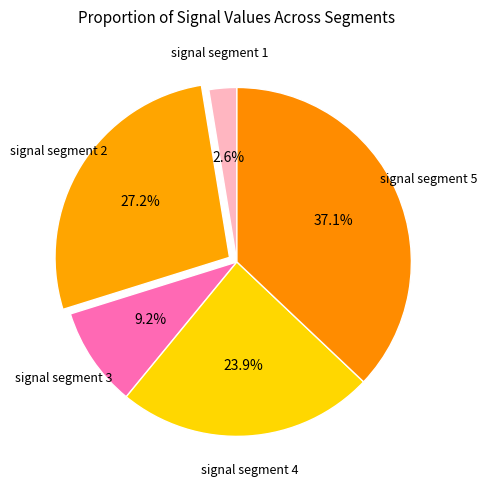

Rank the categories by value from highest to lowest.

signal segment 5, signal segment 2, signal segment 4, signal segment 3, signal segment 1